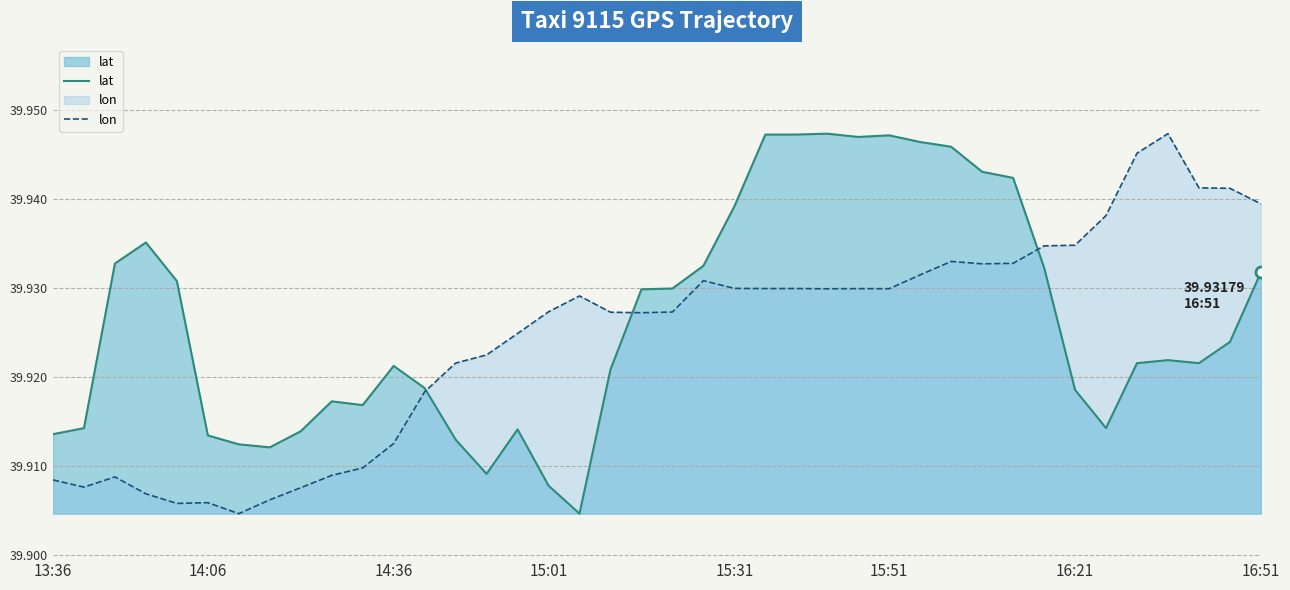

Between which two adjacent categories do lat and lon first intersect?

12 and 13